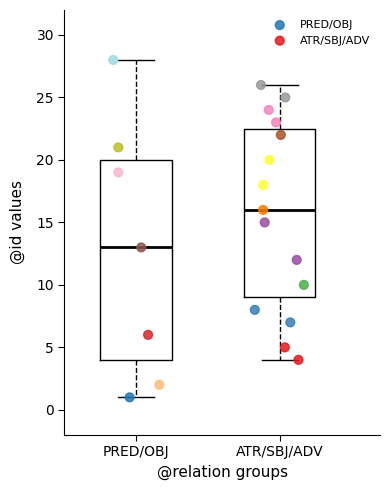

Reading left to right, transcribe this box plot: for each box, give where its median line is, the range the box spans, and where its two whiskers end, as read against the y-axis. The values are not printed on the chart, so give them approximately, as read against the axis.

PRED/OBJ: median 13.0, box 4.0 to 20.0, whiskers 1.0 to 28.0
ATR/SBJ/ADV: median 16.0, box 9.0 to 22.5, whiskers 4.0 to 26.0